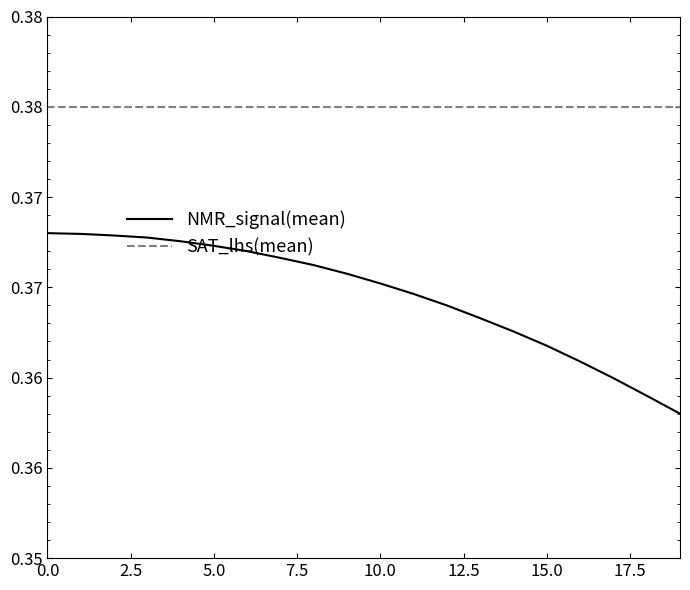

Does the chart display data point markers on the line(s)?

No